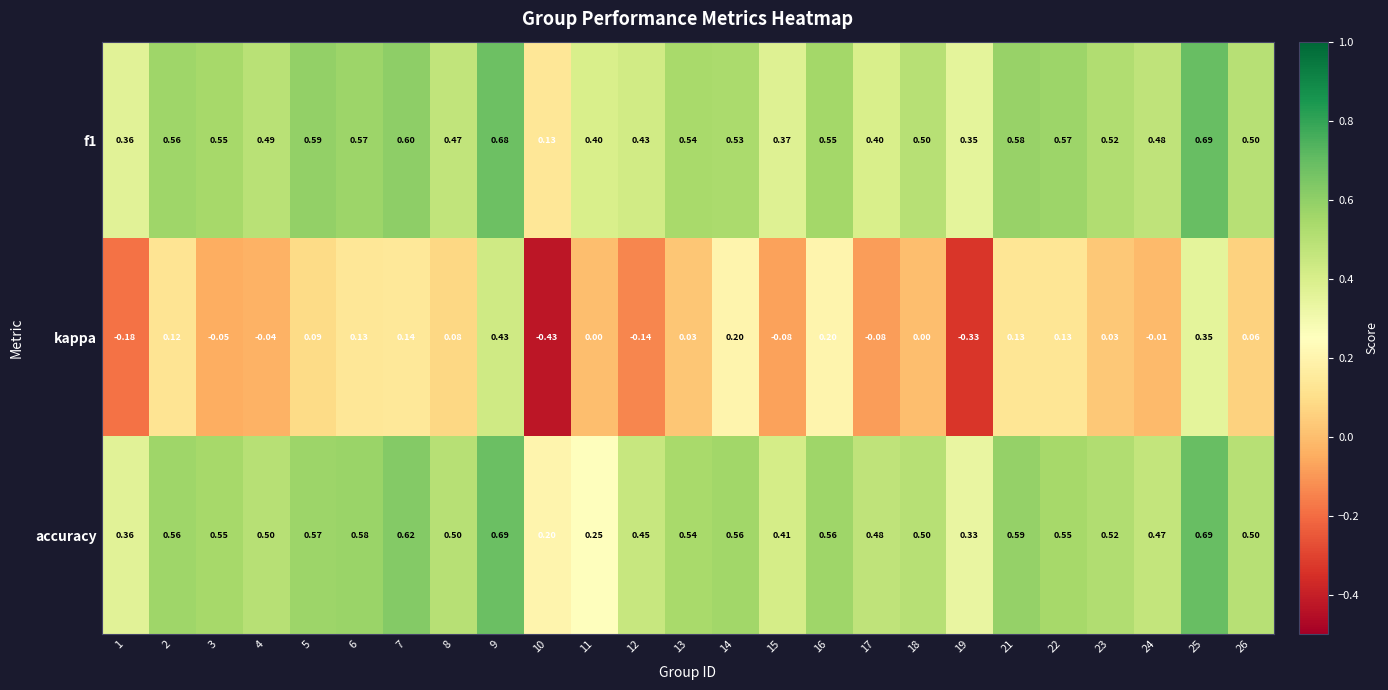

Is the value of accuracy at 15 greater than the value of kappa at 17?

Yes